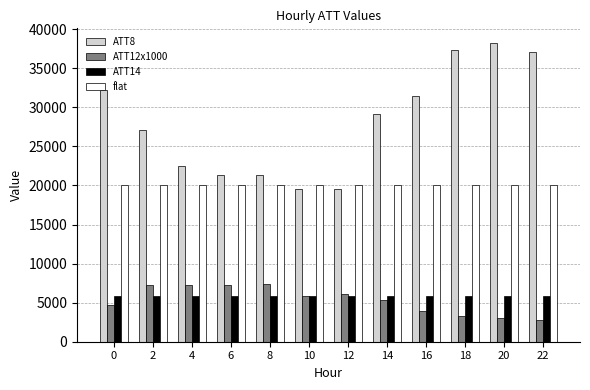

Which series has the largest range (max minus min)?

ATT8